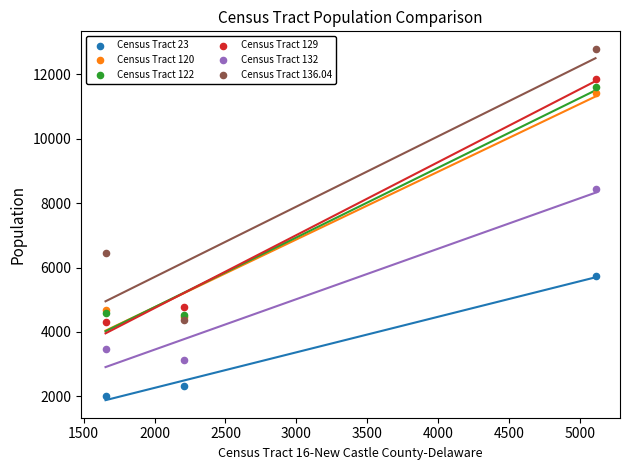

In the Census Tract 136.04 series, what Y value is closest to 8583?

6457